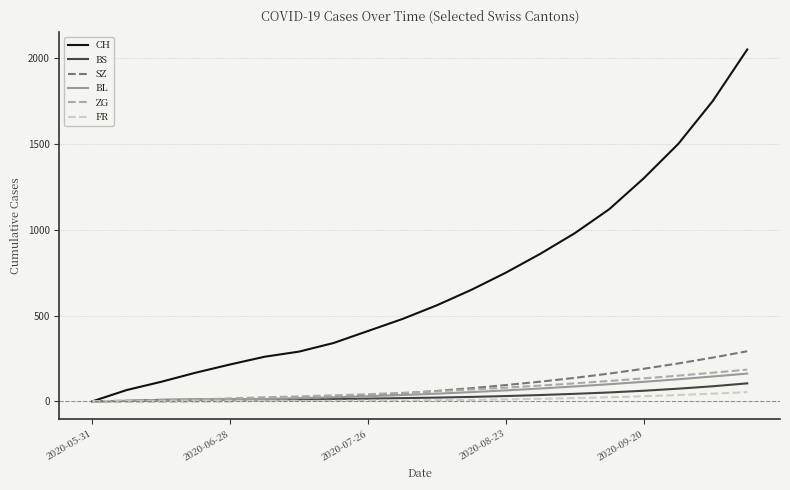

What is the highest value of the CH series?

2050